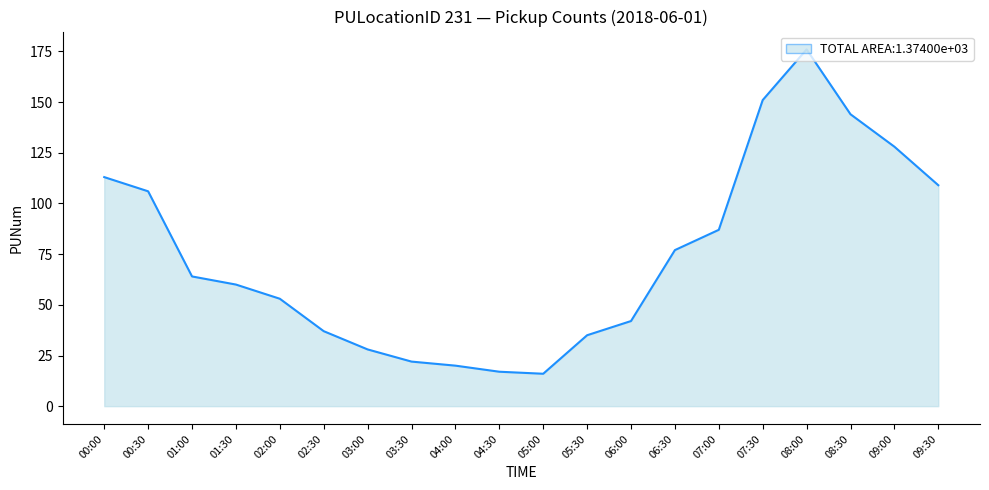

What is the greatest value displayed?

176